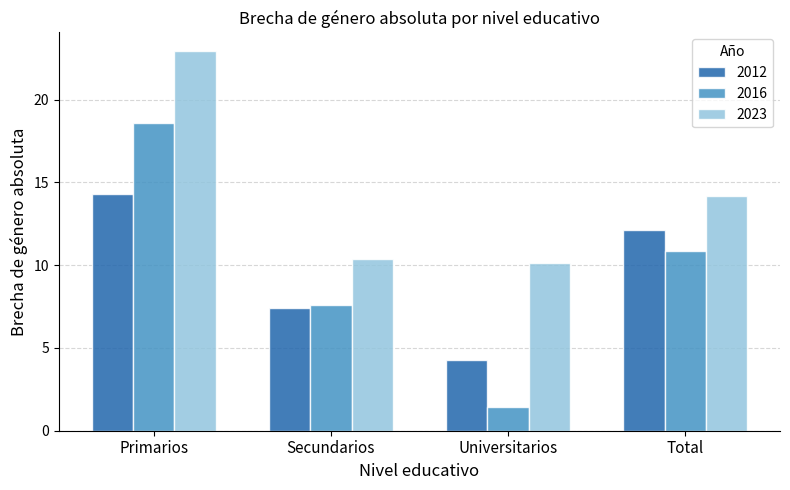

Reading left to right, what are all the values shown in this chart?

2012: Primarios=14.3	Secundarios=7.4	Universitarios=4.3	Total=12.1
2016: Primarios=18.6	Secundarios=7.6	Universitarios=1.5	Total=10.9
2023: Primarios=22.9	Secundarios=10.4	Universitarios=10.1	Total=14.2